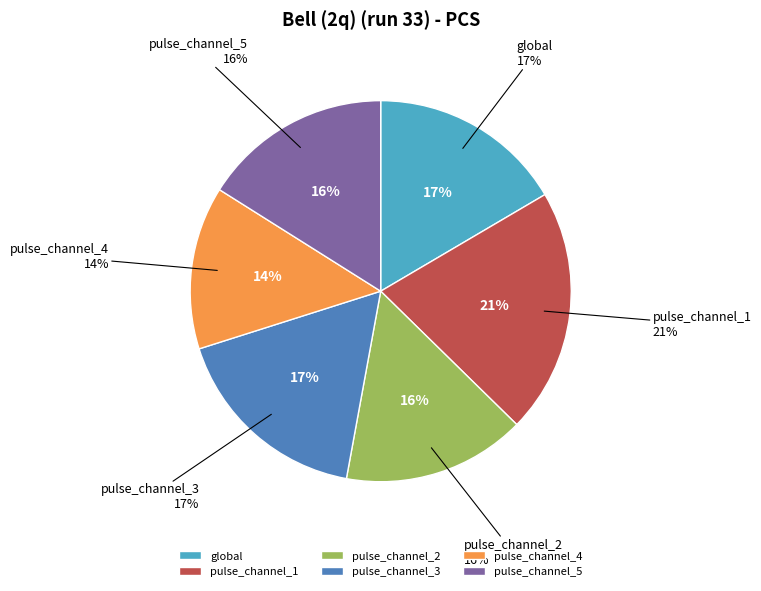

True or false: pulse_channel_2 accounts for 16% of the total.

True